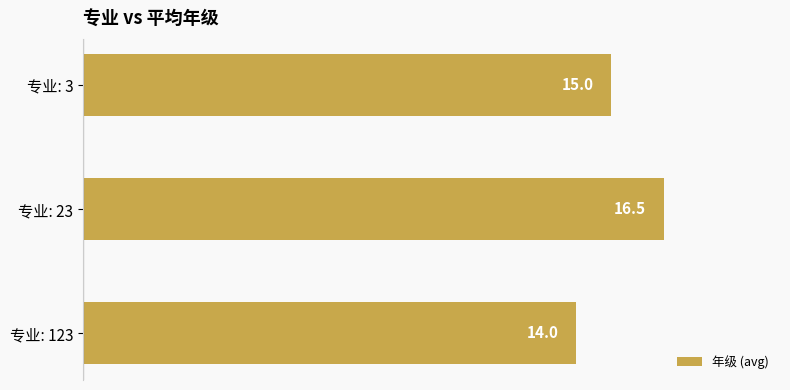

The chart shows a value of 19.5 at 专业: 123. True or false?

False